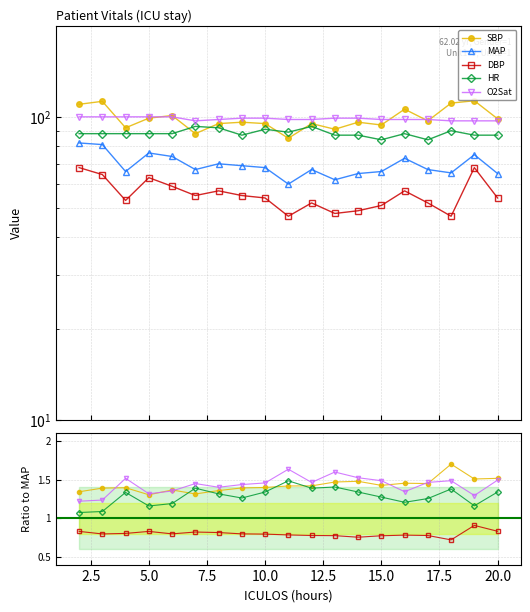

How many distinct data groups are displayed?

5